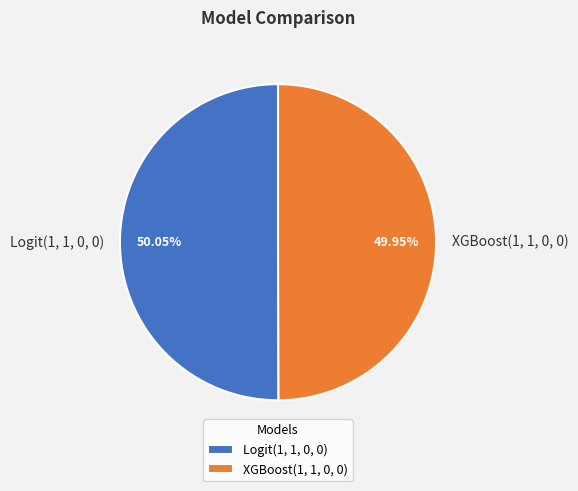

Do Logit(1, 1, 0, 0) and XGBoost(1, 1, 0, 0) together represent more than half of the pie?

Yes